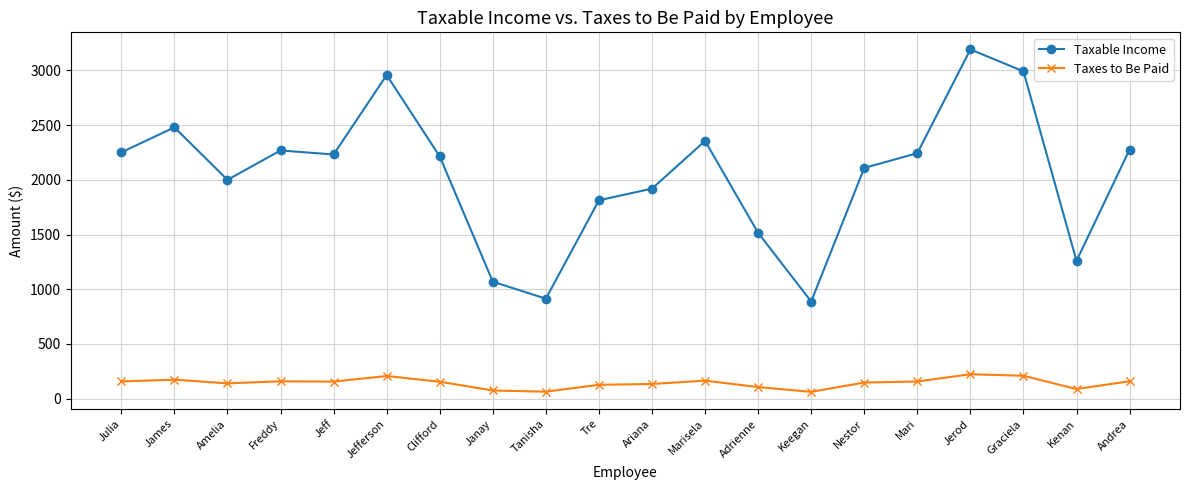

Is it true that Taxable Income equals 2000.0 at Amelia?

True